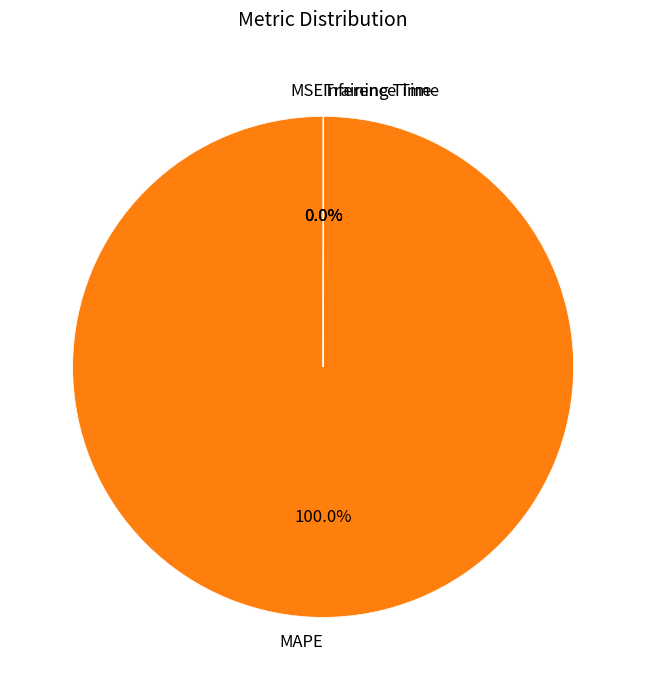

To the nearest percent, what portion does MAPE represent?

100%